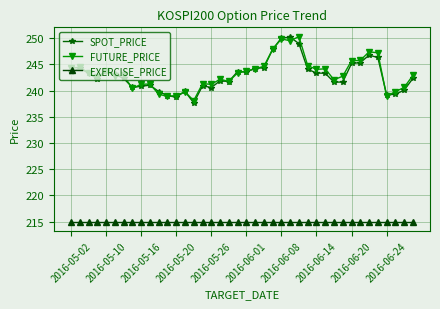

In FUTURE_PRICE, how many points are higher than both neighbors (excluding endpoints)?

11